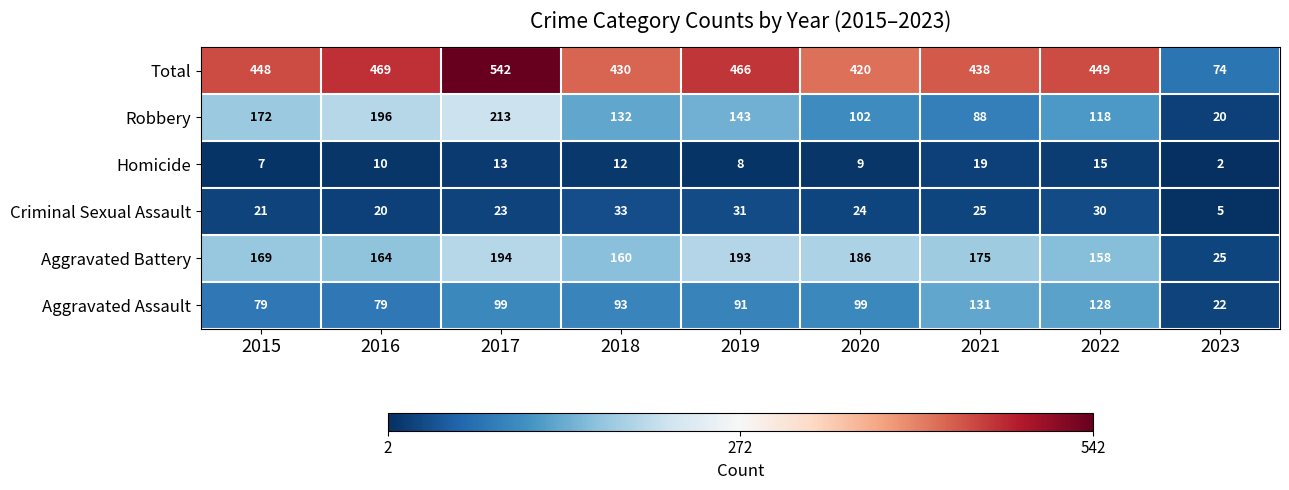

The Aggravated Assault series shows 79 at 2015. True or false?

True